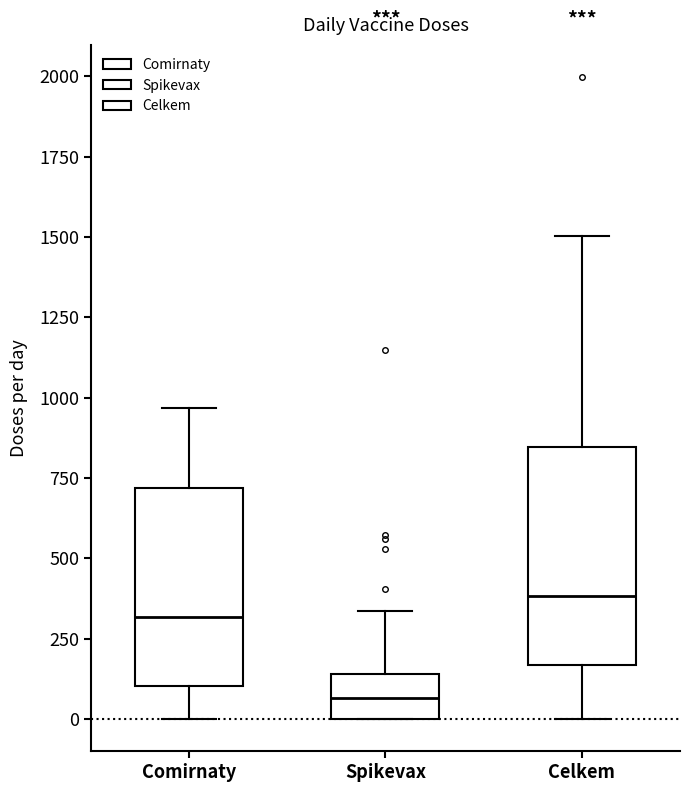

Reading left to right, read every box against the y-axis: the position of its median line, the range the box covers, and the ends of its whiskers. The values are not printed on the chart, so give them approximately, as read against the axis.

Comirnaty: median 300, box 100 to 700, whiskers 0 to 950
Spikevax: median 50, box 0 to 150, whiskers 0 to 350
Celkem: median 400, box 150 to 850, whiskers 0 to 1500